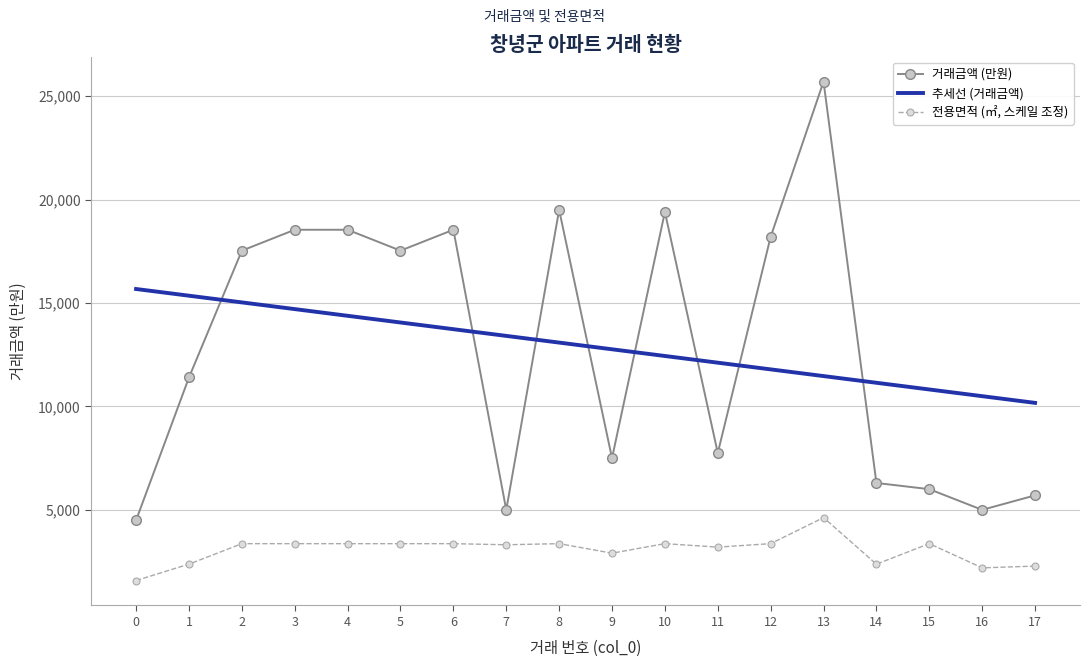

Which label corresponds to the largest value in the chart?

13